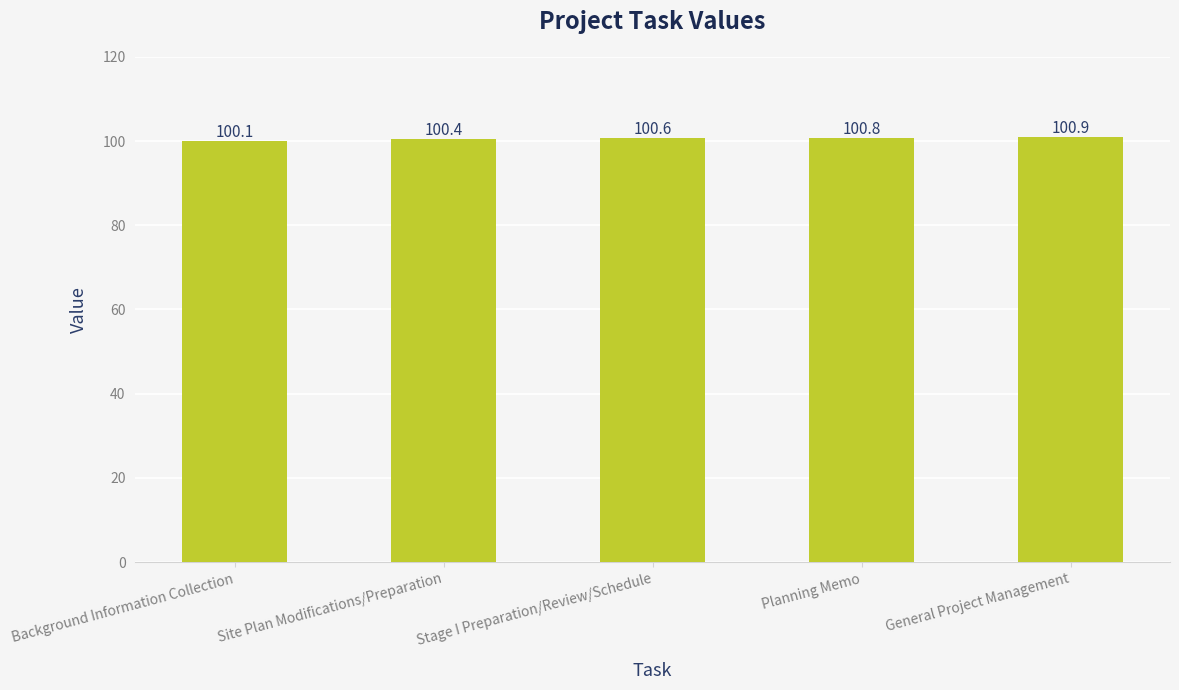

Approximately how many times larger is the value at General Project Management compared to Background Information Collection?

1.0